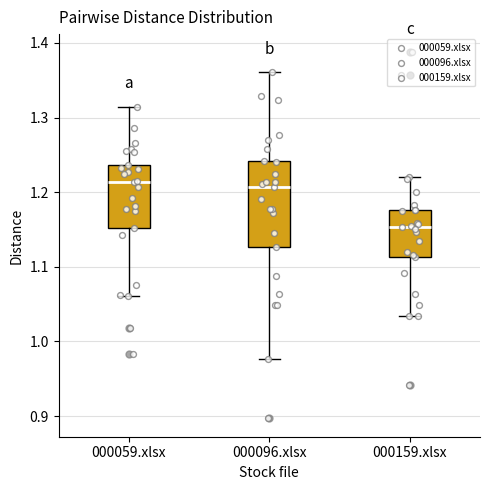

Reading left to right, read every box against the y-axis: the position of its median line, the range the box covers, and the ends of its whiskers. The values are not printed on the chart, so give them approximately, as read against the axis.

000059.xlsx: median 1.21, box 1.15 to 1.24, whiskers 1.06 to 1.31
000096.xlsx: median 1.21, box 1.13 to 1.24, whiskers 0.98 to 1.36
000159.xlsx: median 1.15, box 1.11 to 1.18, whiskers 1.03 to 1.22